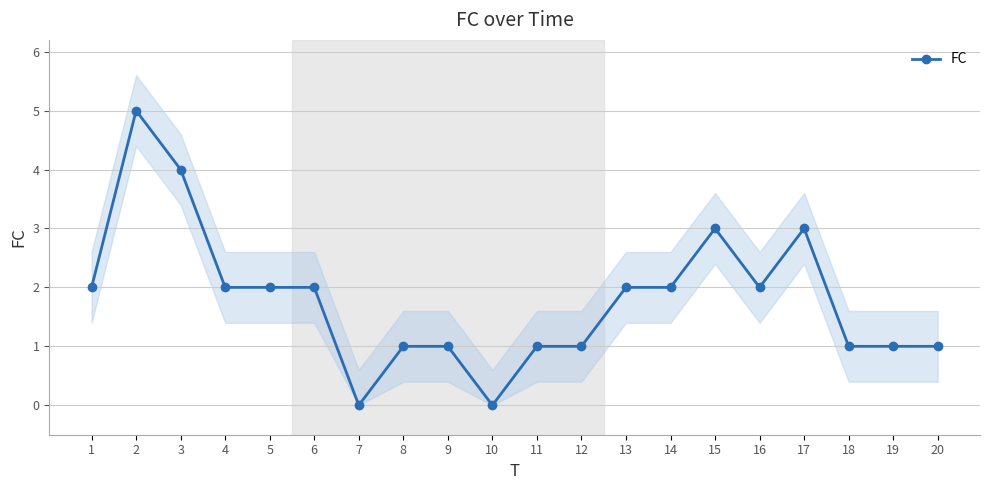

True or false: the data has more than 1 interior local peaks.

True